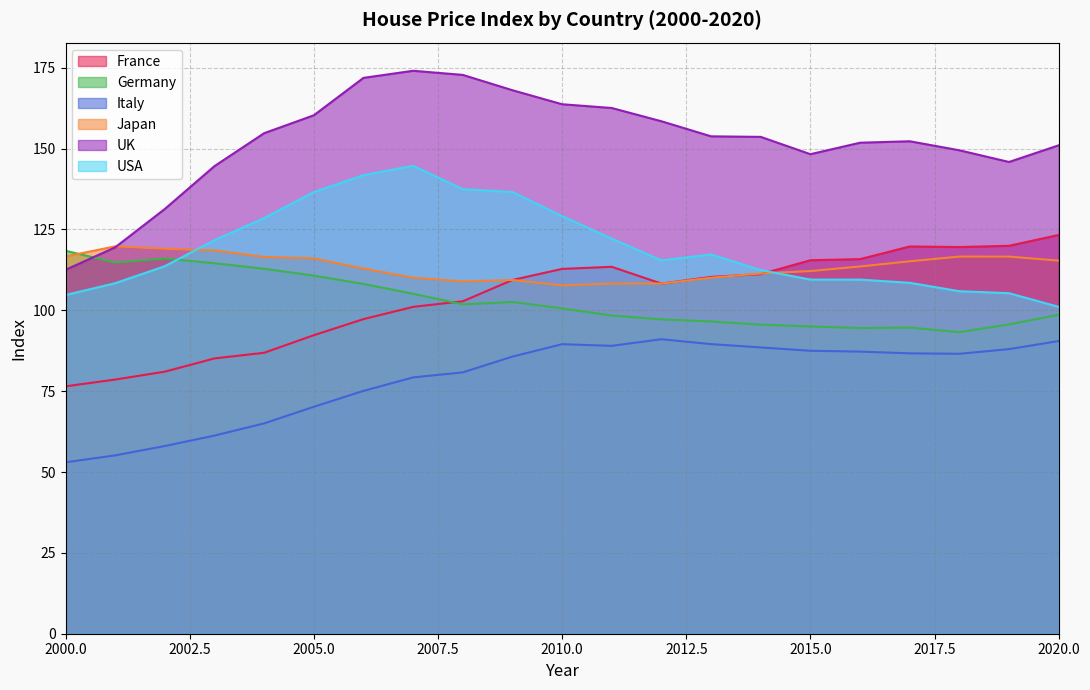

The value of Germany at 2010.0 is 100.6. True or false?

True